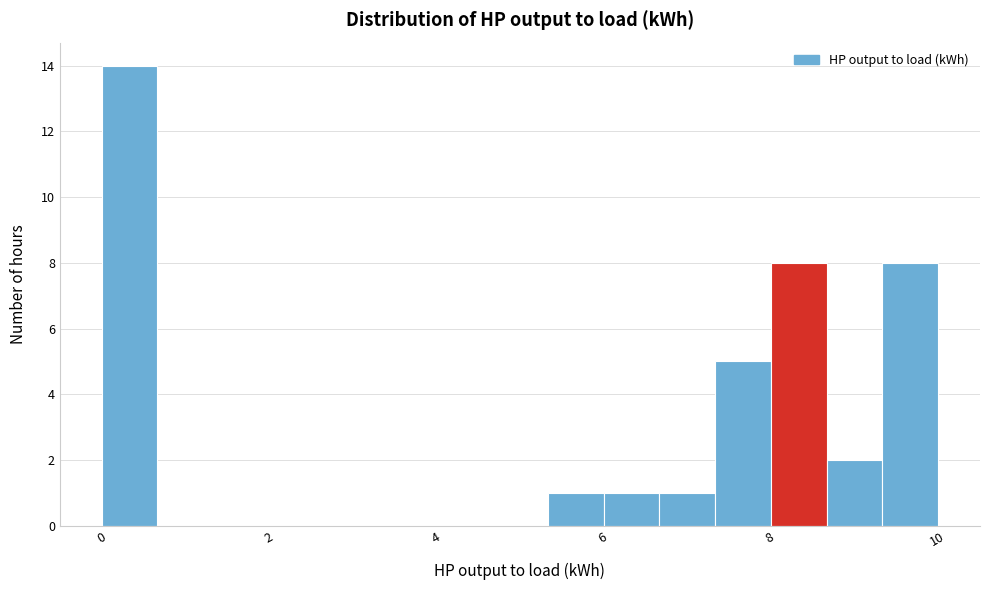

Around what value on the x-axis is the tallest bar? Give the approximate position of its centre, as read against the axis.

0.4